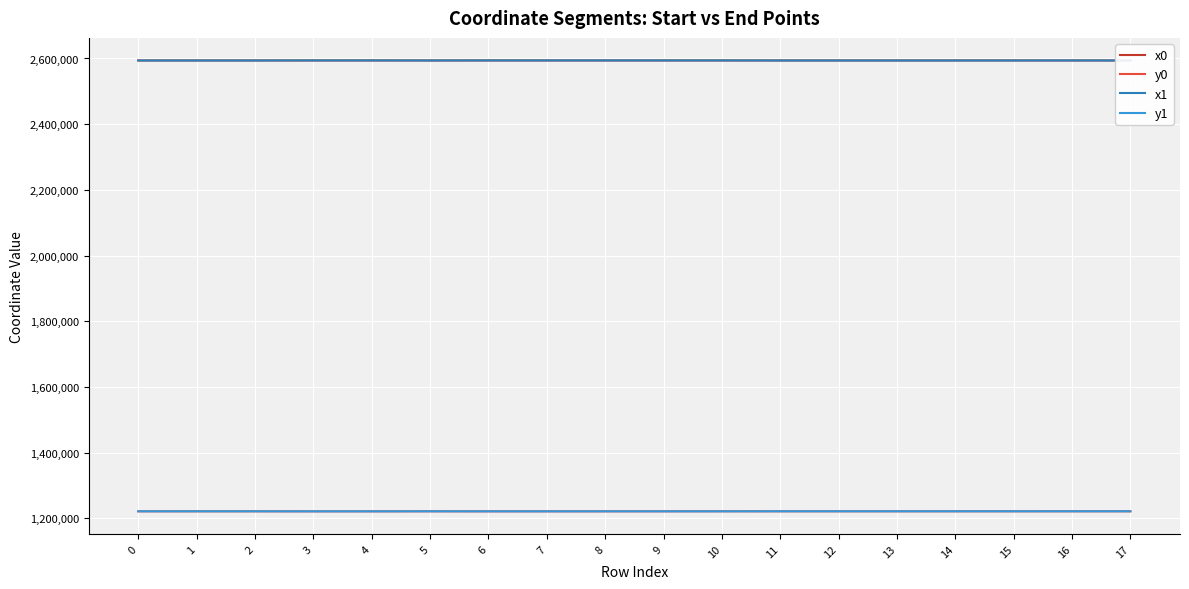

What is the sum of the x0 values at 8 and 1?

5187914.0